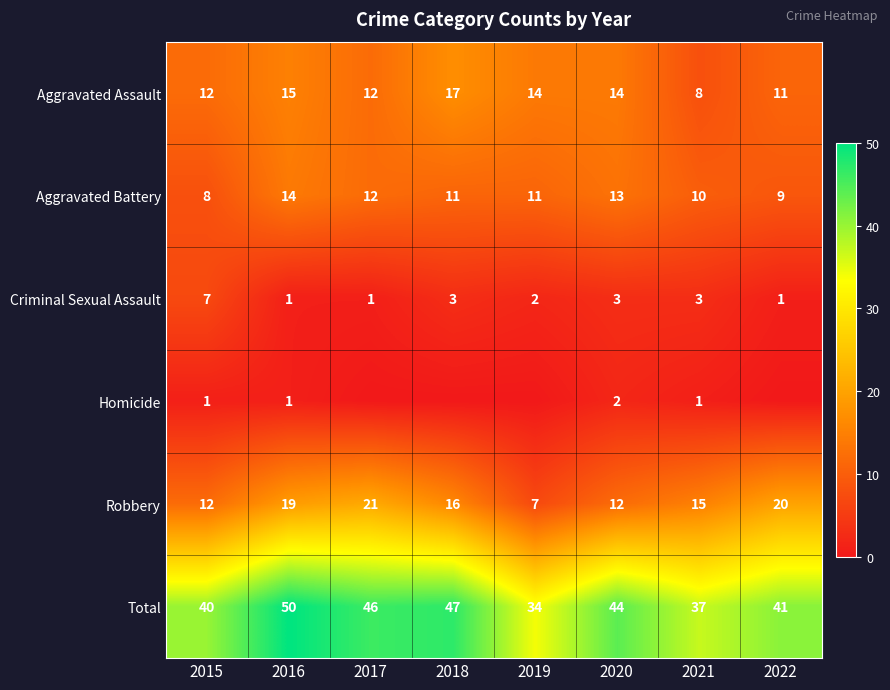

How many distinct data groups are displayed?

6